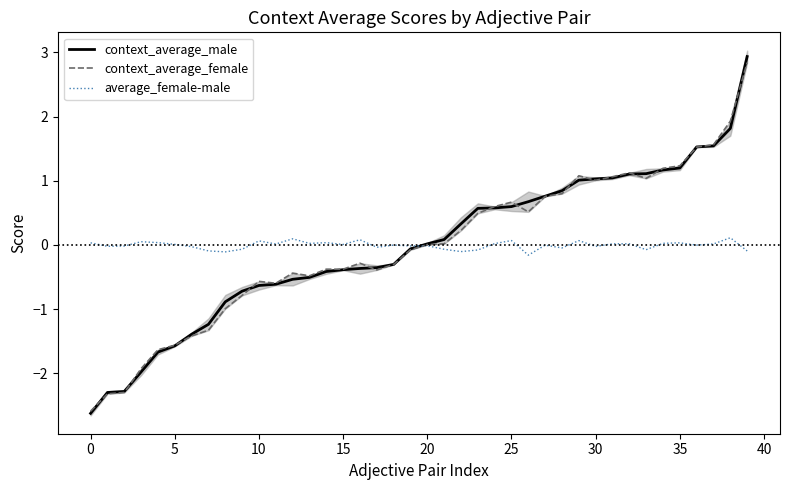

What is the highest value of the context_average_male series?

2.9